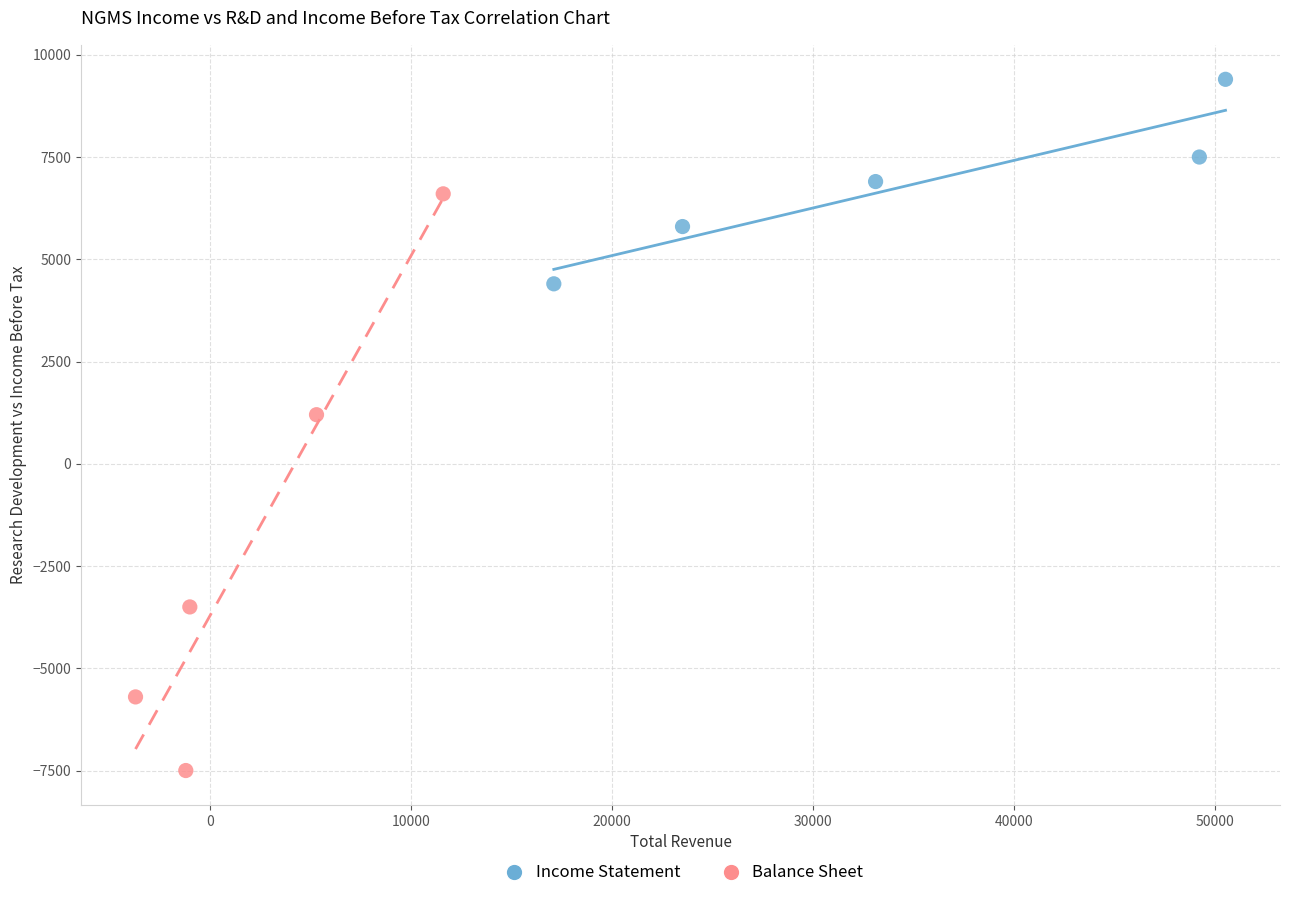

Which series reaches the minimum Y coordinate?

Balance Sheet